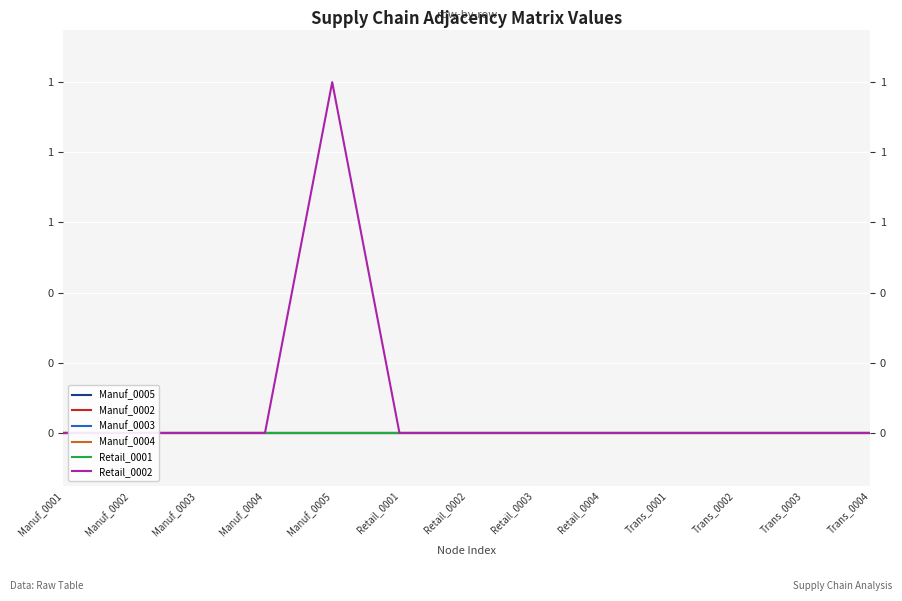

At which label is Manuf_0005 closest to 0?

Manuf_0001